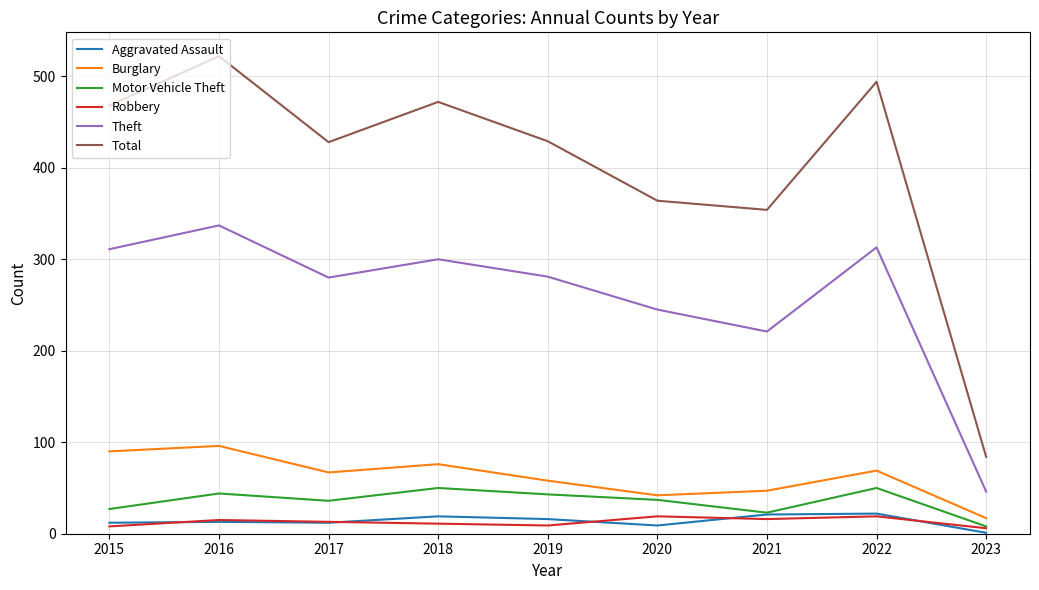

How many categories are shown in the chart?

9